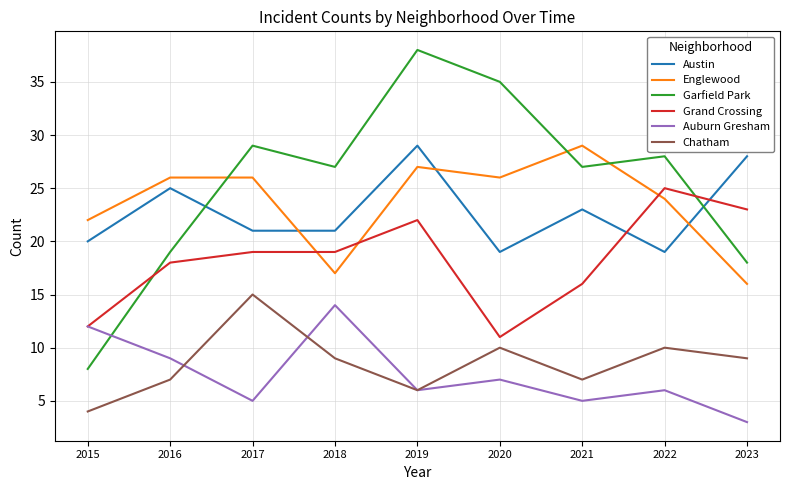

What is the greatest value displayed?

38